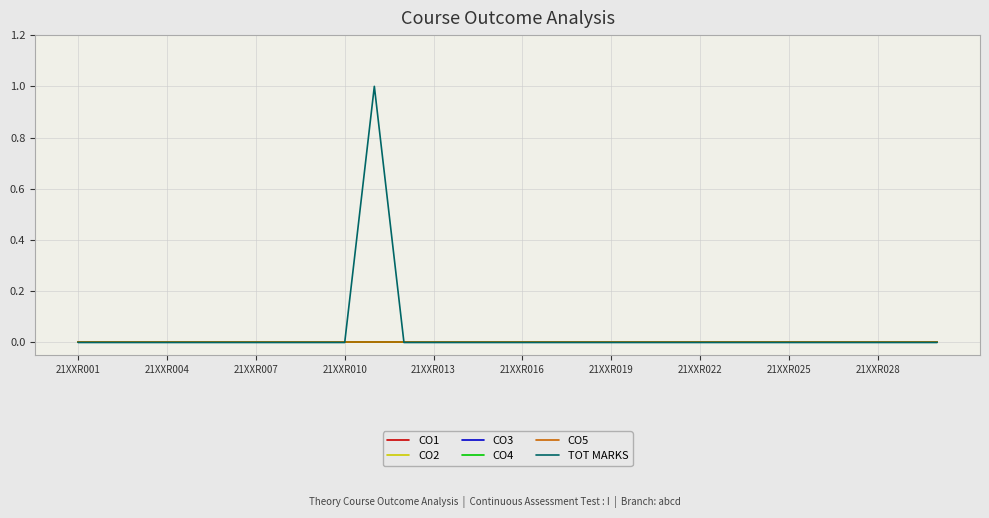

True or false: CO1 has more than 2 points higher than both neighbors.

False